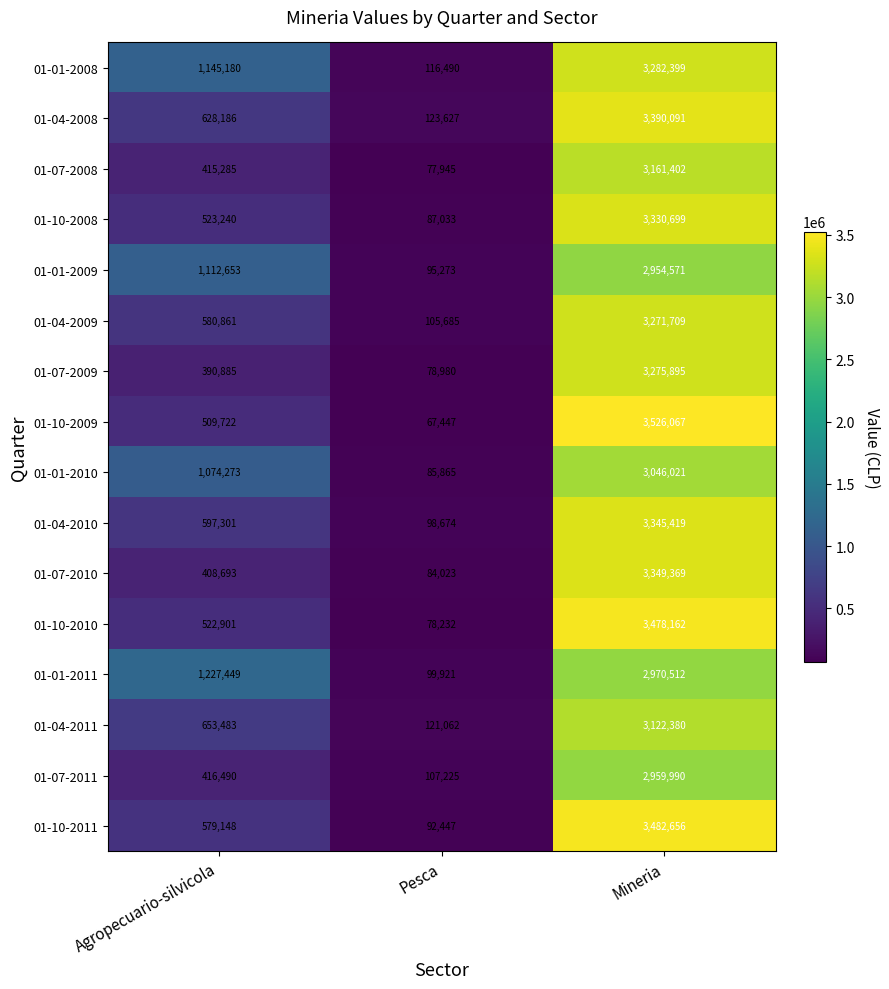

Is it true that 01-07-2011 equals 634745 at Agropecuario-silvicola?

False